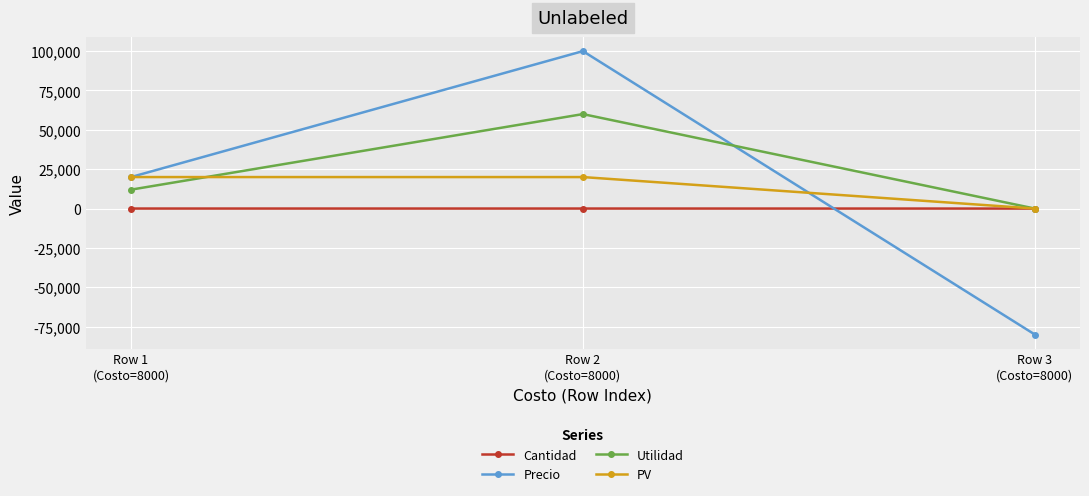

What is the value of the Precio point at the 3rd from the left?

-80000